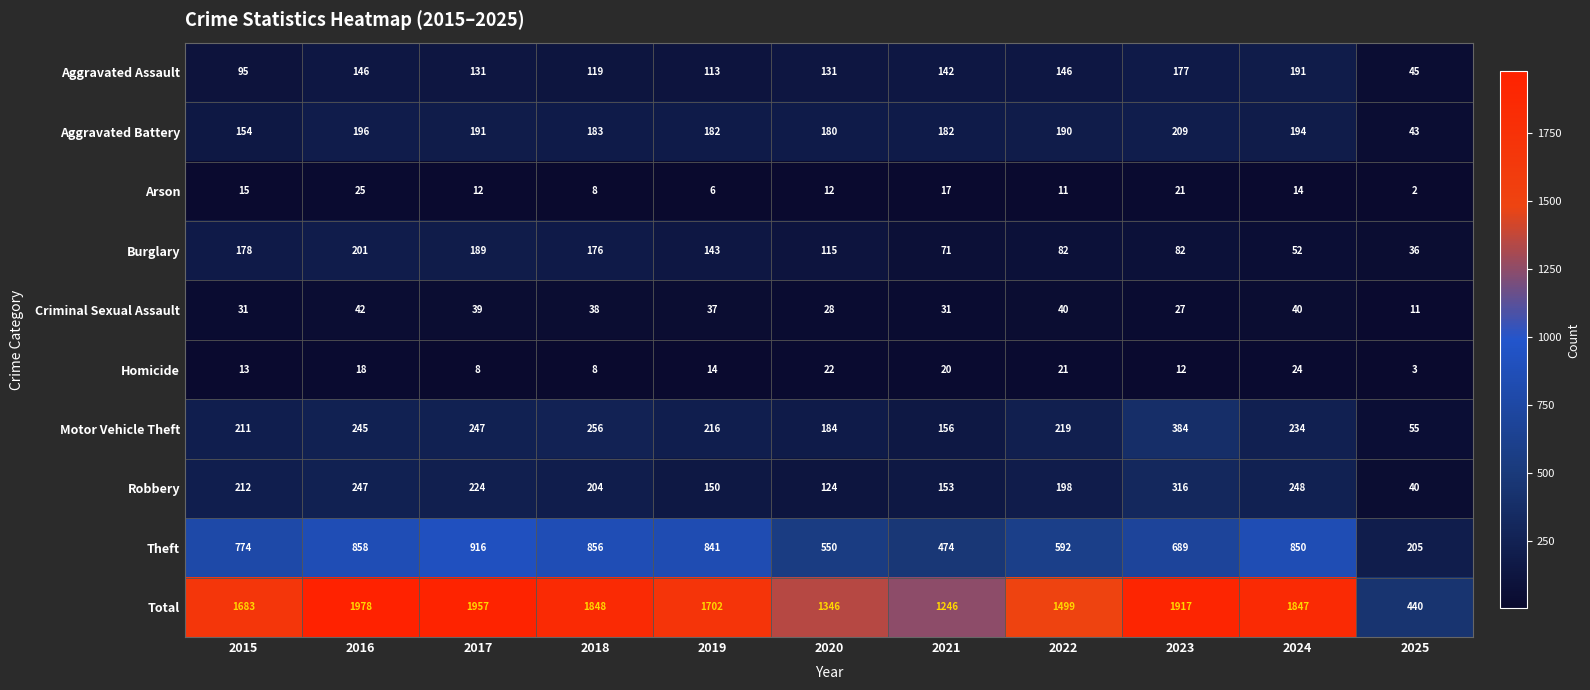

Where is Burglary nearest to the value 118?

2020